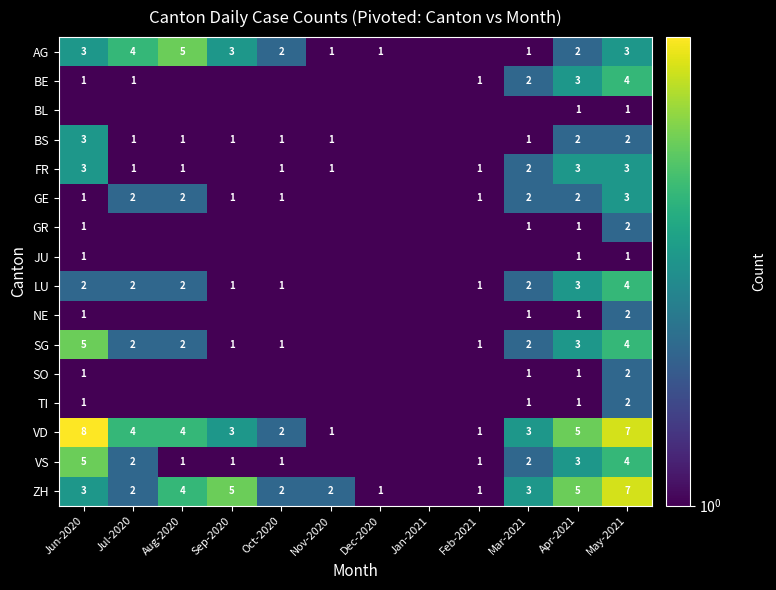

What is the greatest value displayed?

8.0